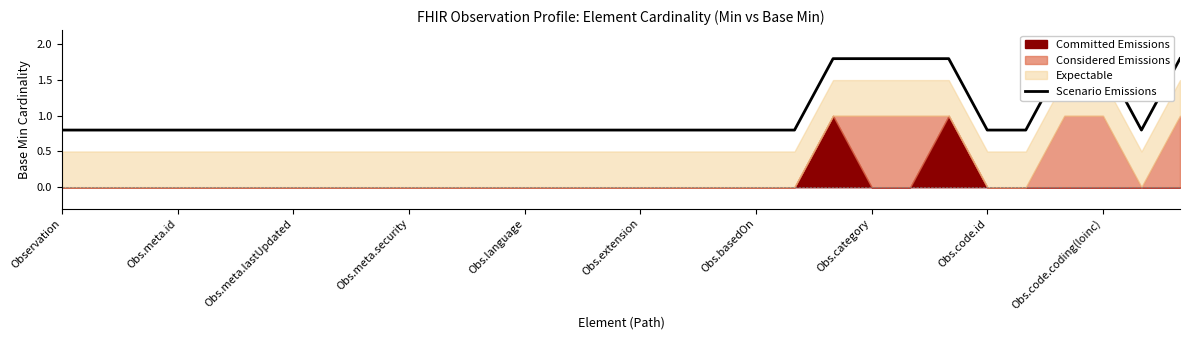

Where is the first local minimum?

28